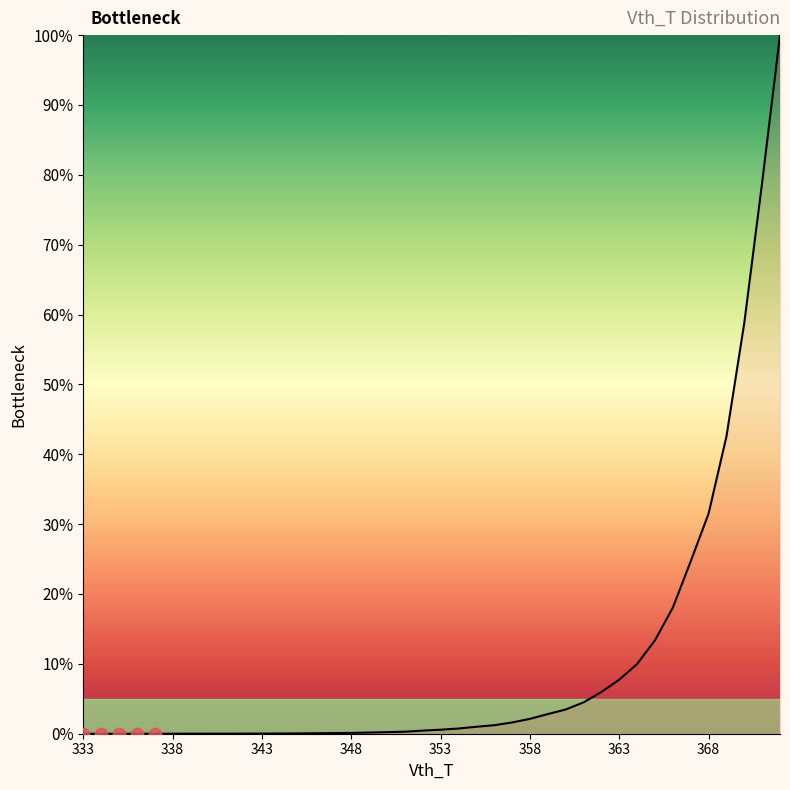

What is the maximum value shown in the chart?

100.0